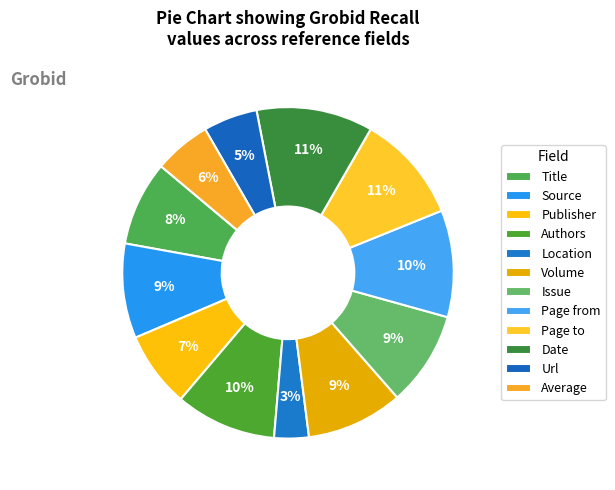

How many segments does this pie chart have?

12